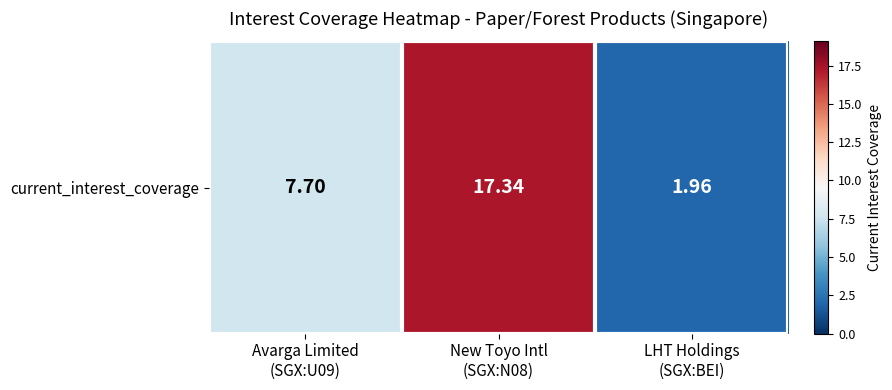

Rank the categories by value from highest to lowest.

New Toyo Intl
(SGX:N08), Avarga Limited
(SGX:U09), LHT Holdings
(SGX:BEI)